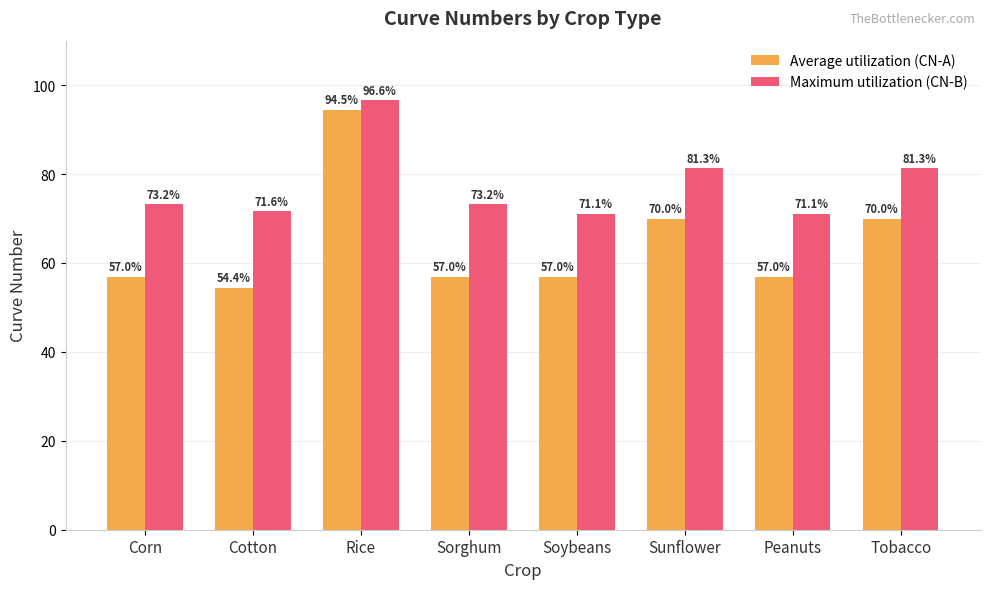

What is the total value across all series at Peanuts?

128.1